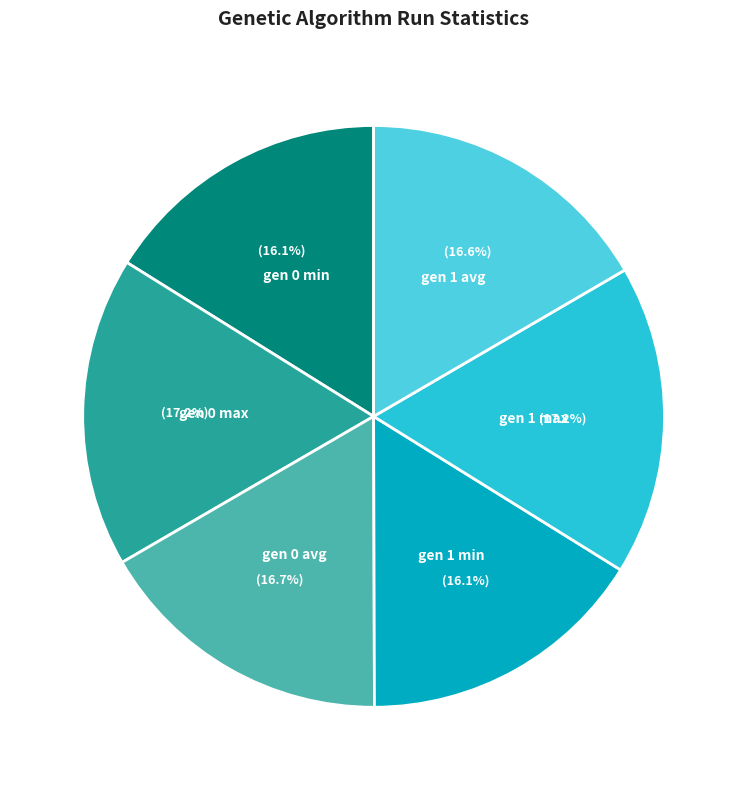

Count the number of slices in the pie.

6